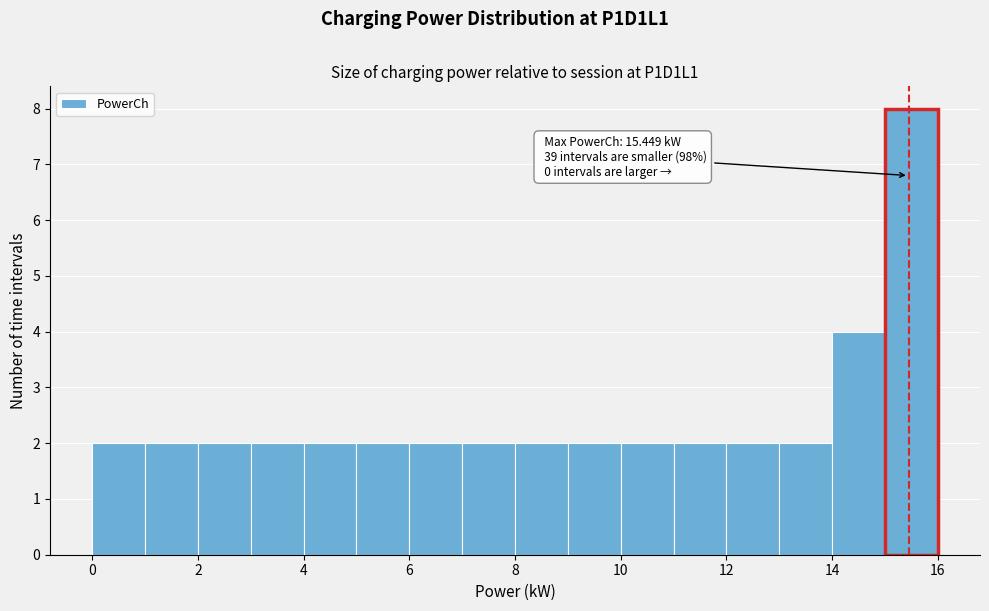

Which range on the x-axis has the tallest bar?

15 to 16